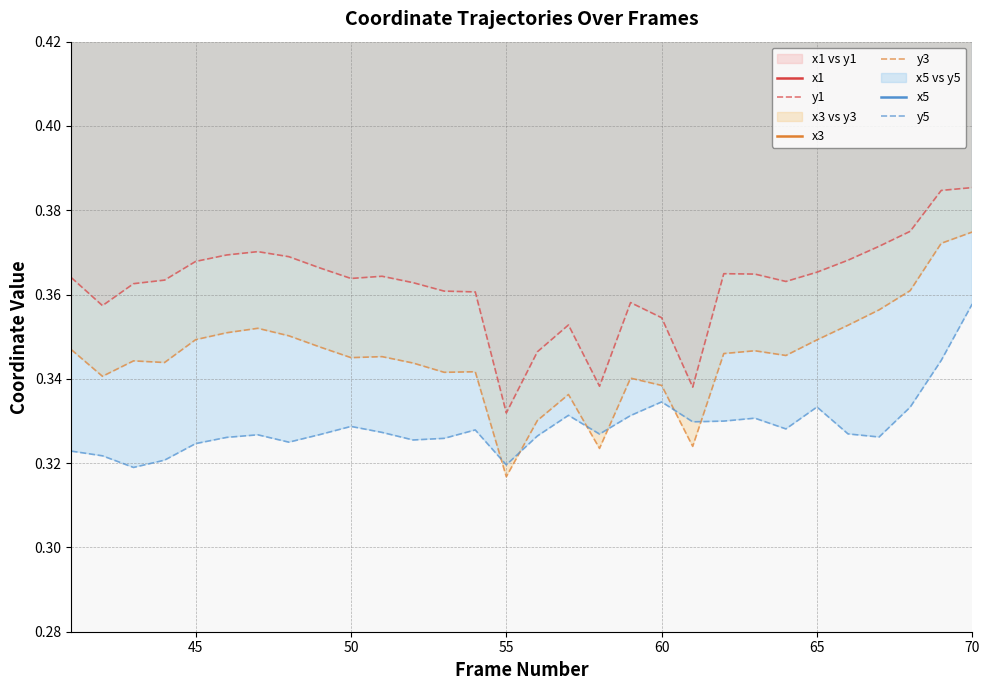

Between 19 and 40, which is larger?

40